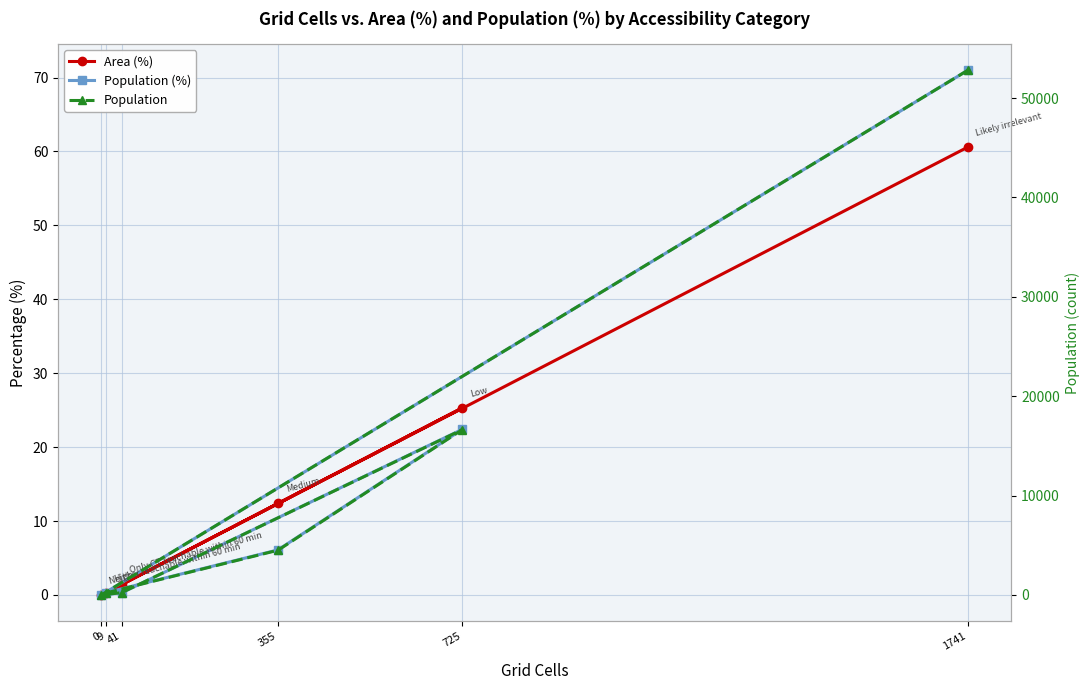

Does the chart display data point markers on the line(s)?

Yes